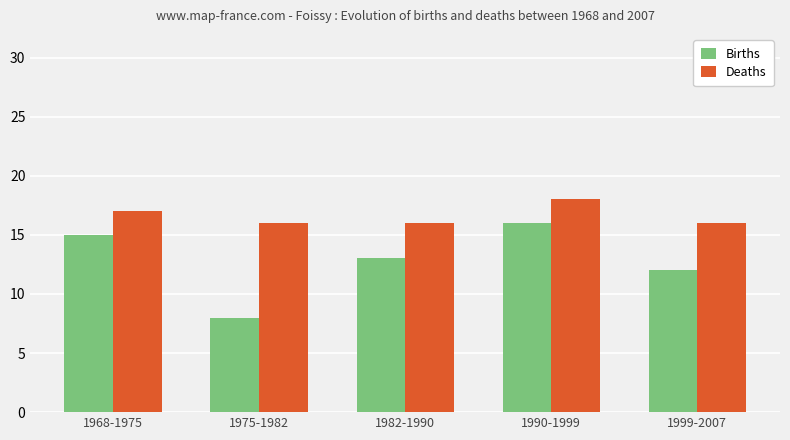

Reading left to right, what are all the values shown in this chart?

Births: 1968-1975=15	1975-1982=8	1982-1990=13	1990-1999=16	1999-2007=12
Deaths: 1968-1975=17	1975-1982=16	1982-1990=16	1990-1999=18	1999-2007=16